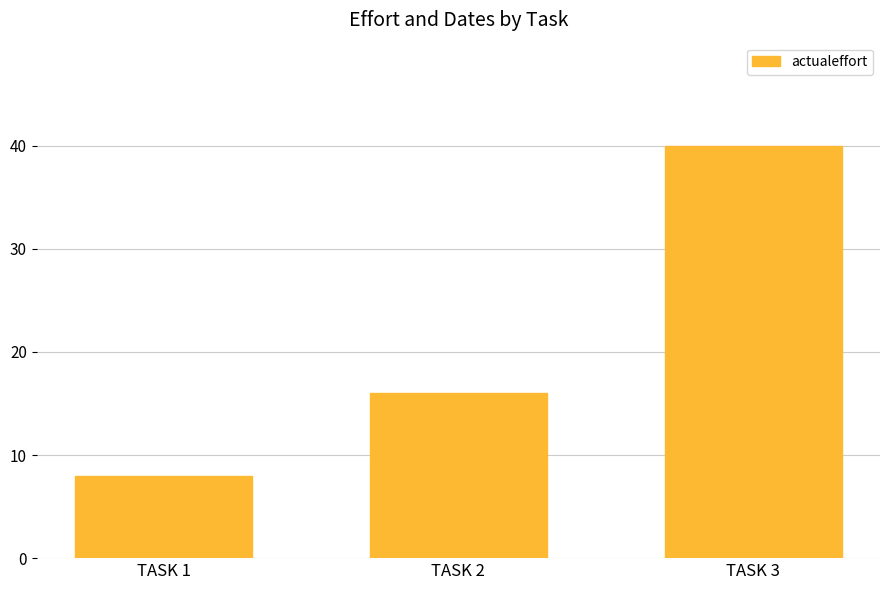

Which category has the highest value across all series?

TASK 3